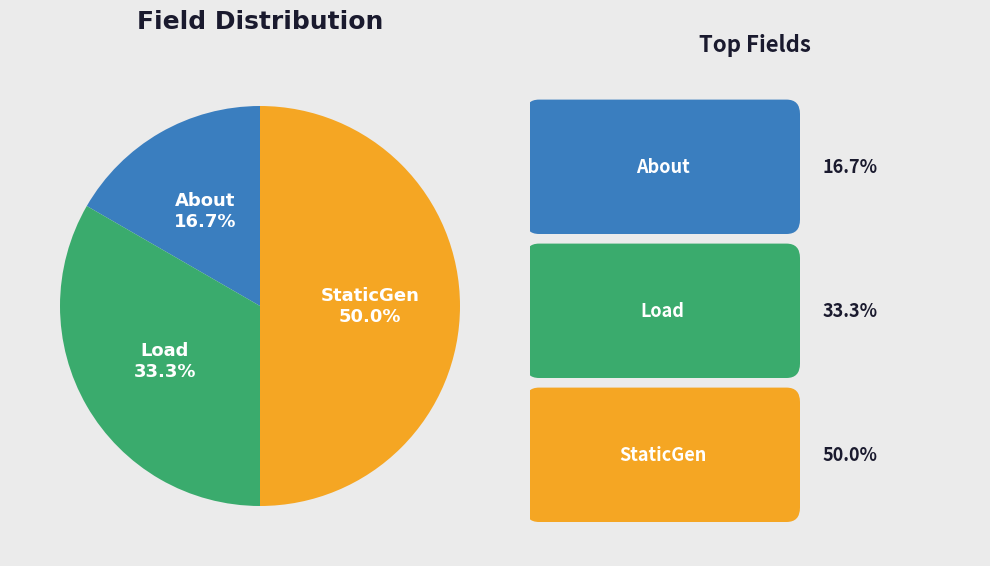

Is it true that Load is 33% of the pie?

True